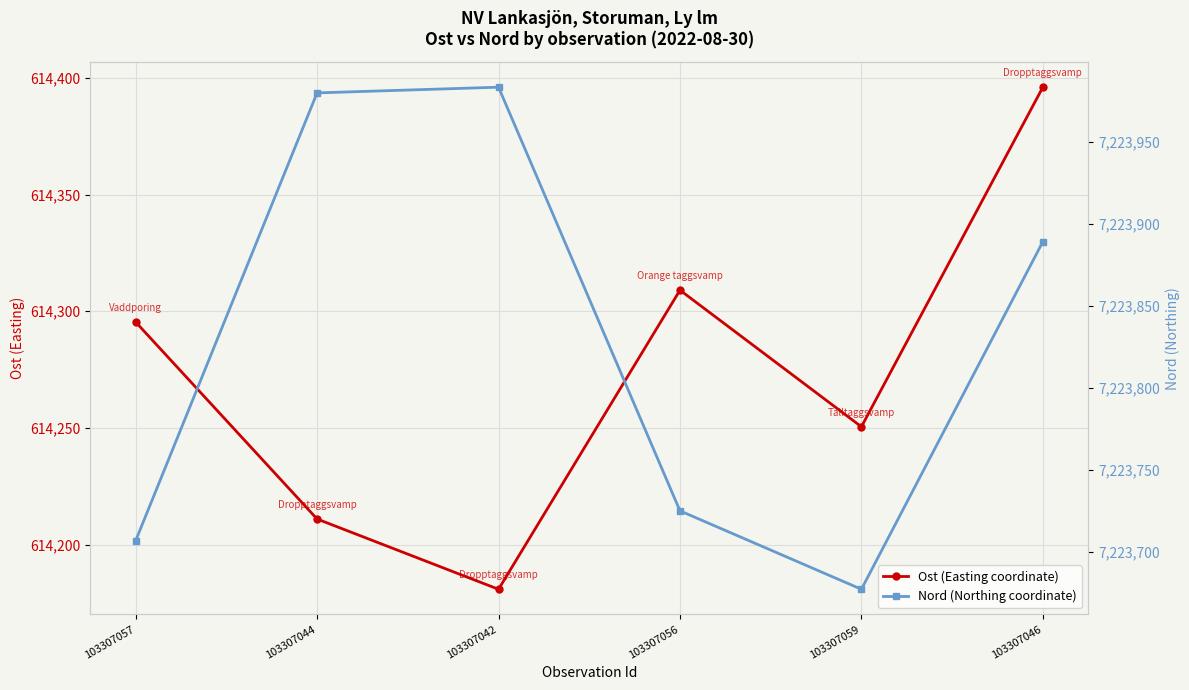

Reading left to right, transcribe all the data shown in this chart.

Ost (Easting coordinate): 103307057=614295.4	103307044=614211.0	103307042=614180.9	103307056=614309.0	103307059=614250.5	103307046=614396.0
Nord (Northing coordinate): 103307057=7223706.7	103307044=7223979.6	103307042=7223983.1	103307056=7223725.0	103307059=7223677.2	103307046=7223889.0